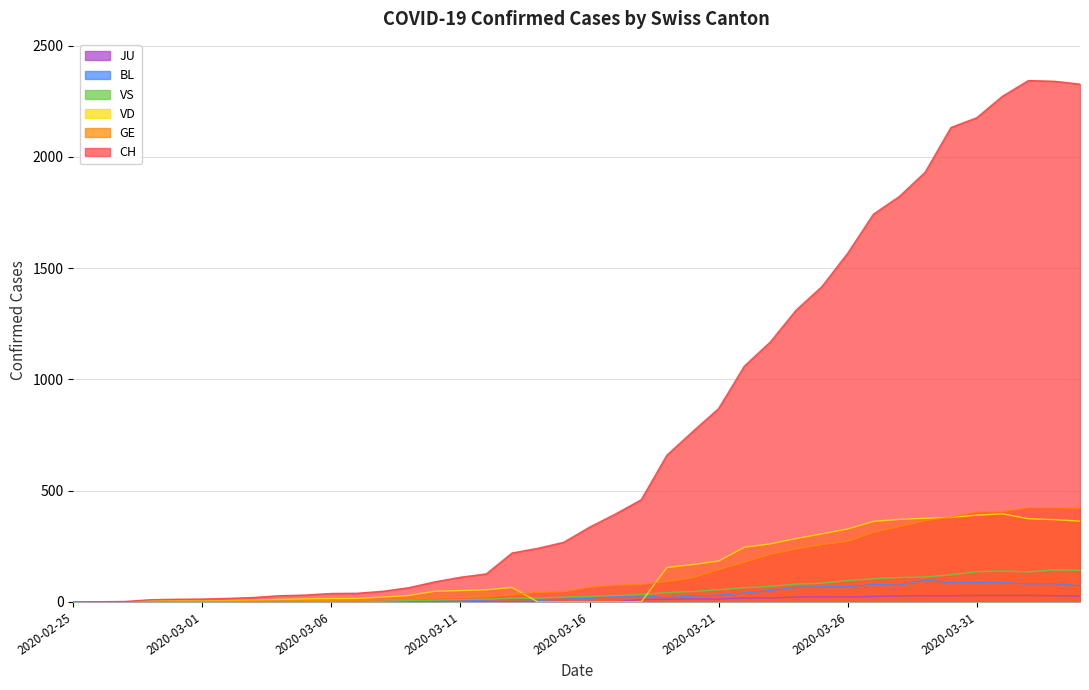

Does the chart display data point markers on the line(s)?

No